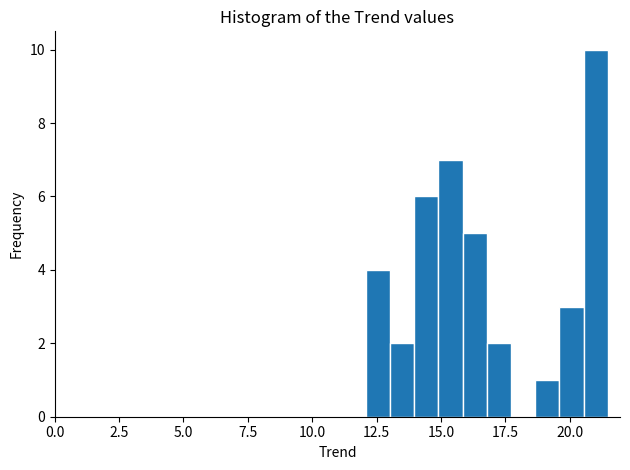

Around what value on the x-axis is the tallest bar? Give the approximate position of its centre, as read against the axis.

21.0